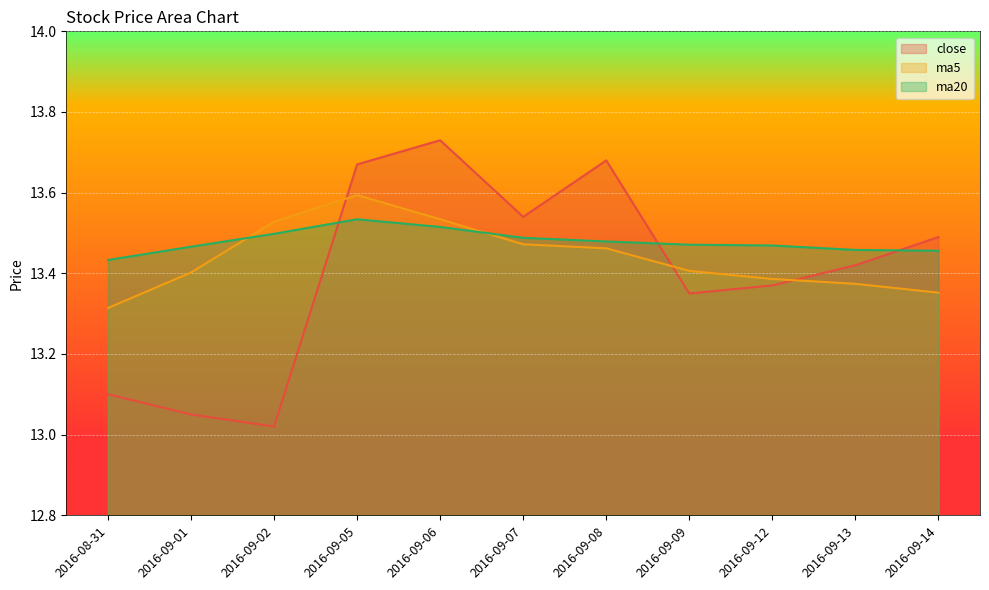

Count the number of data series in this chart.

3